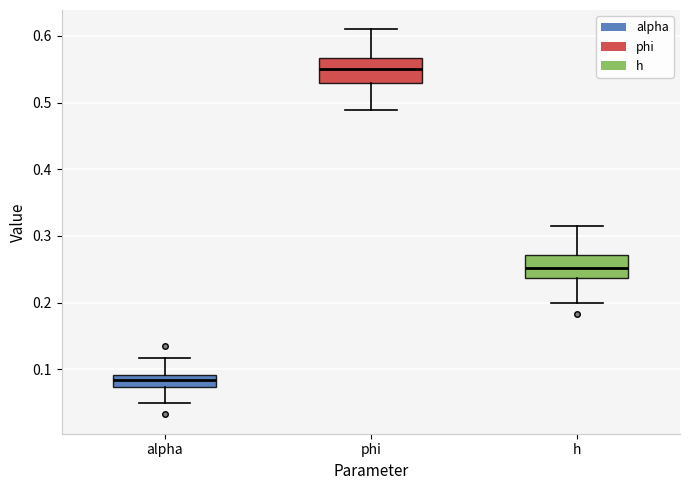

Reading left to right, transcribe this box plot: for each box, give where its median line is, the range the box spans, and where its two whiskers end, as read against the y-axis. The values are not printed on the chart, so give them approximately, as read against the axis.

alpha: median 0.08, box 0.07 to 0.09, whiskers 0.05 to 0.12
phi: median 0.55, box 0.53 to 0.57, whiskers 0.49 to 0.61
h: median 0.25, box 0.24 to 0.27, whiskers 0.20 to 0.32